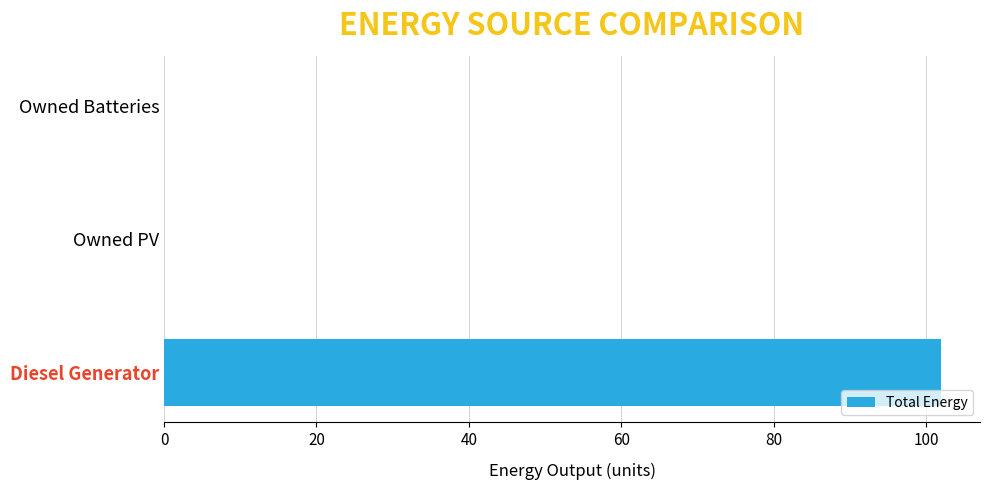

What is the sum of all values?

102